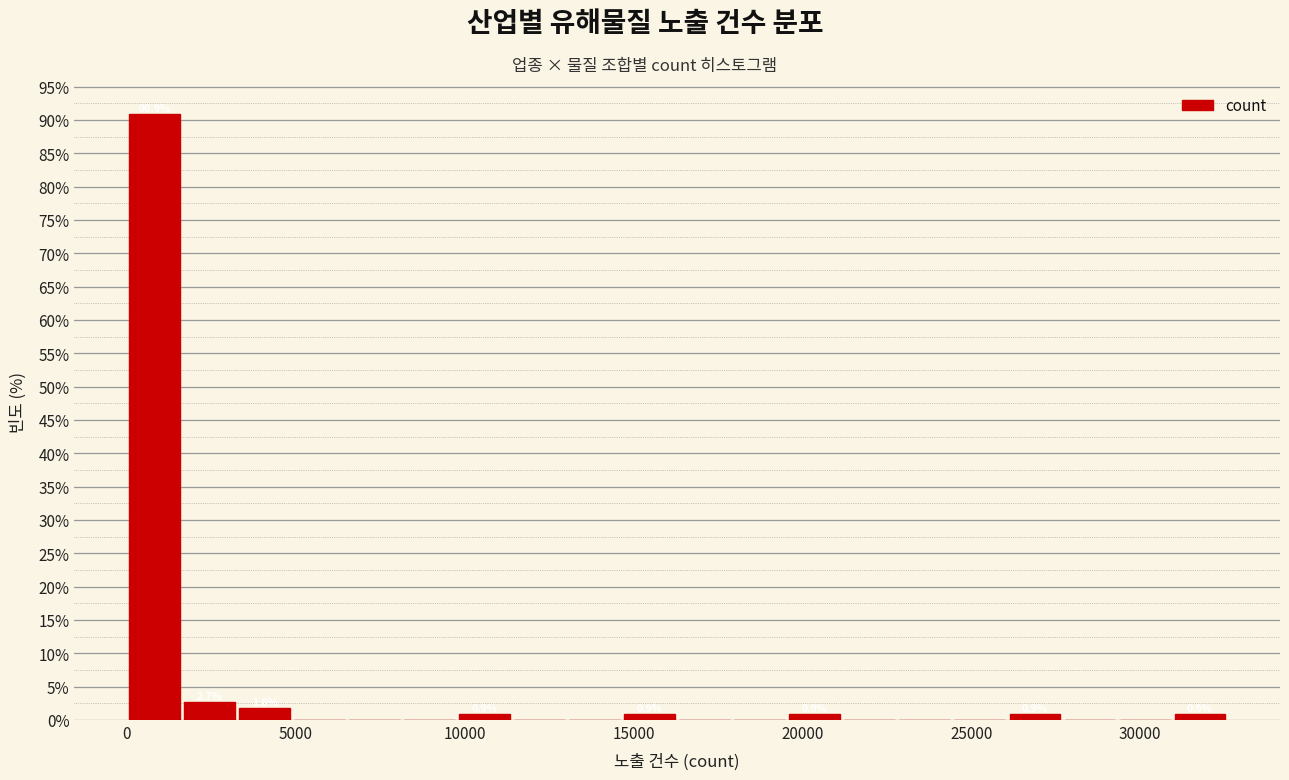

Read against the x-axis, roughly where is the centre of the tallest bar?

1000